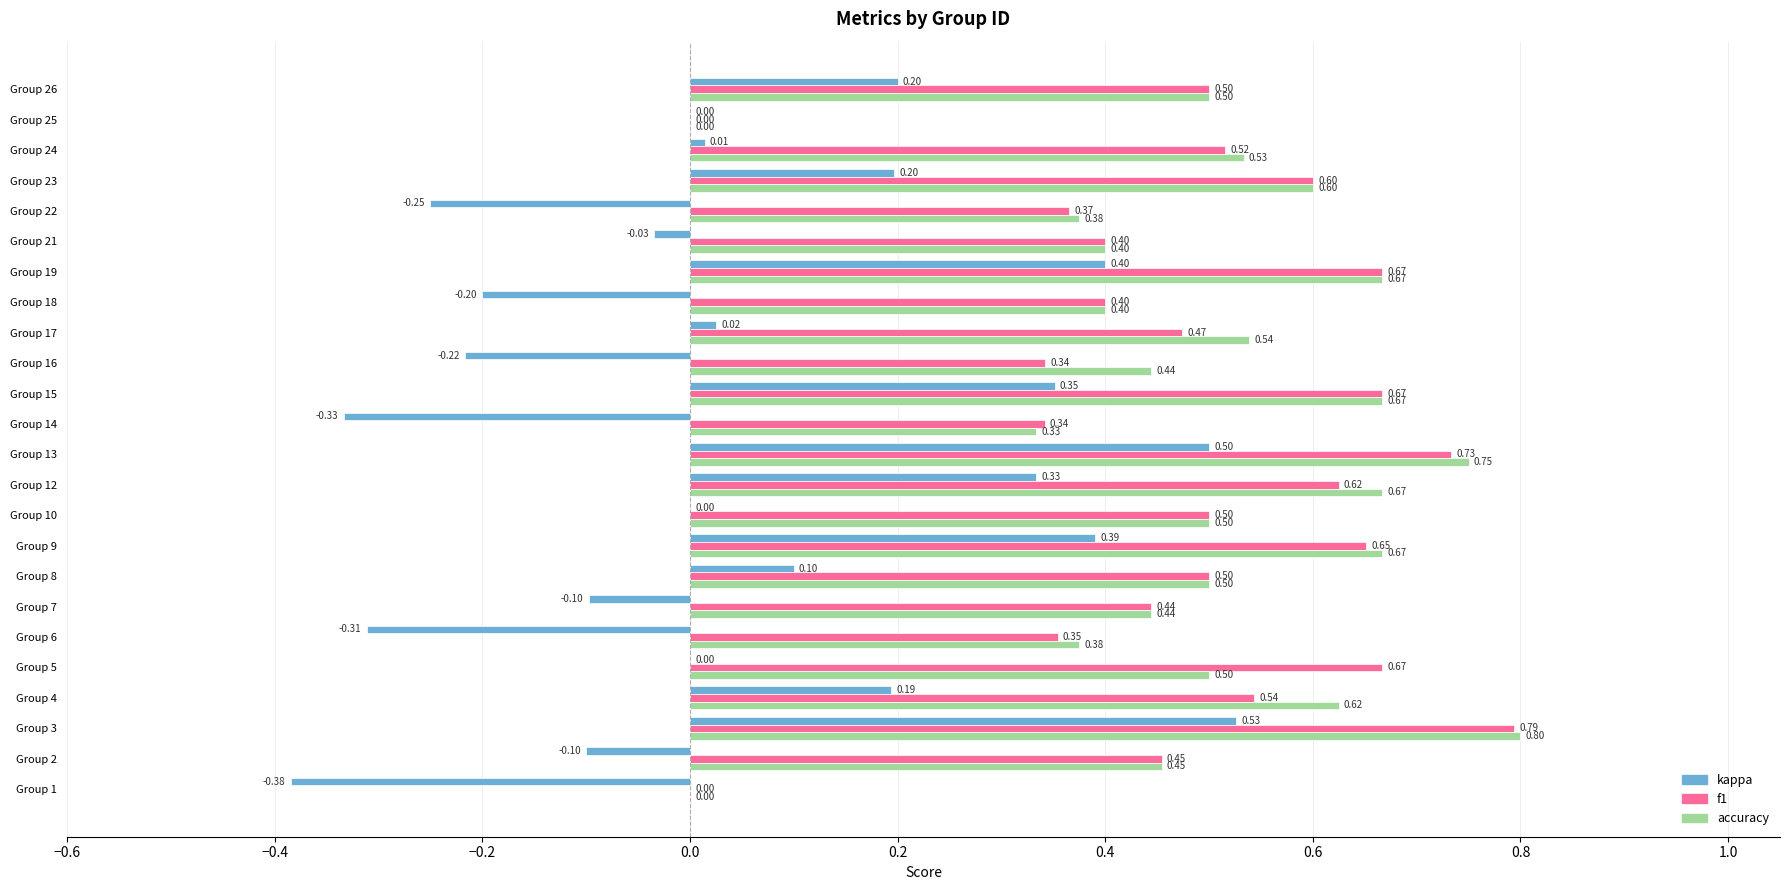

Is the value of f1 at Group 10 greater than the value of kappa at Group 2?

Yes